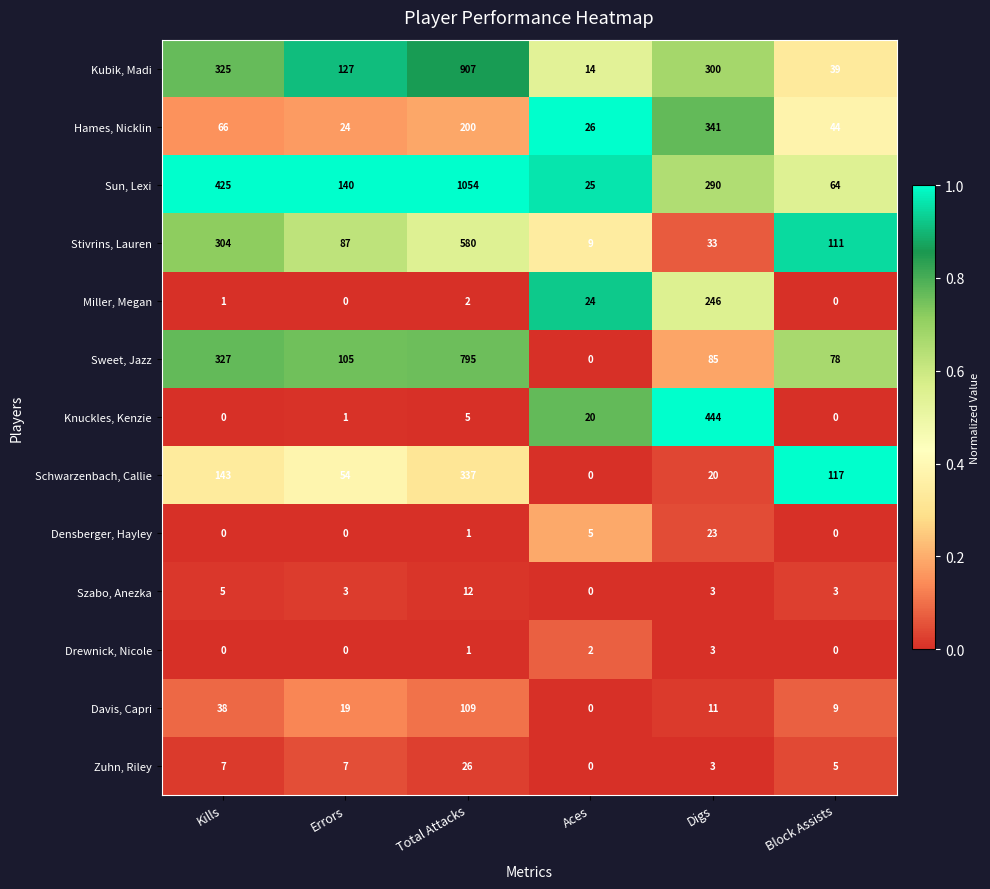

What is the difference between the maximum and minimum values in the Sun, Lexi series?

1029